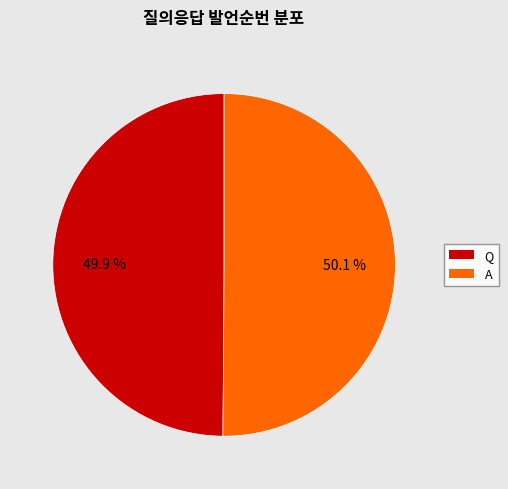

Does any single category account for the majority?

Yes